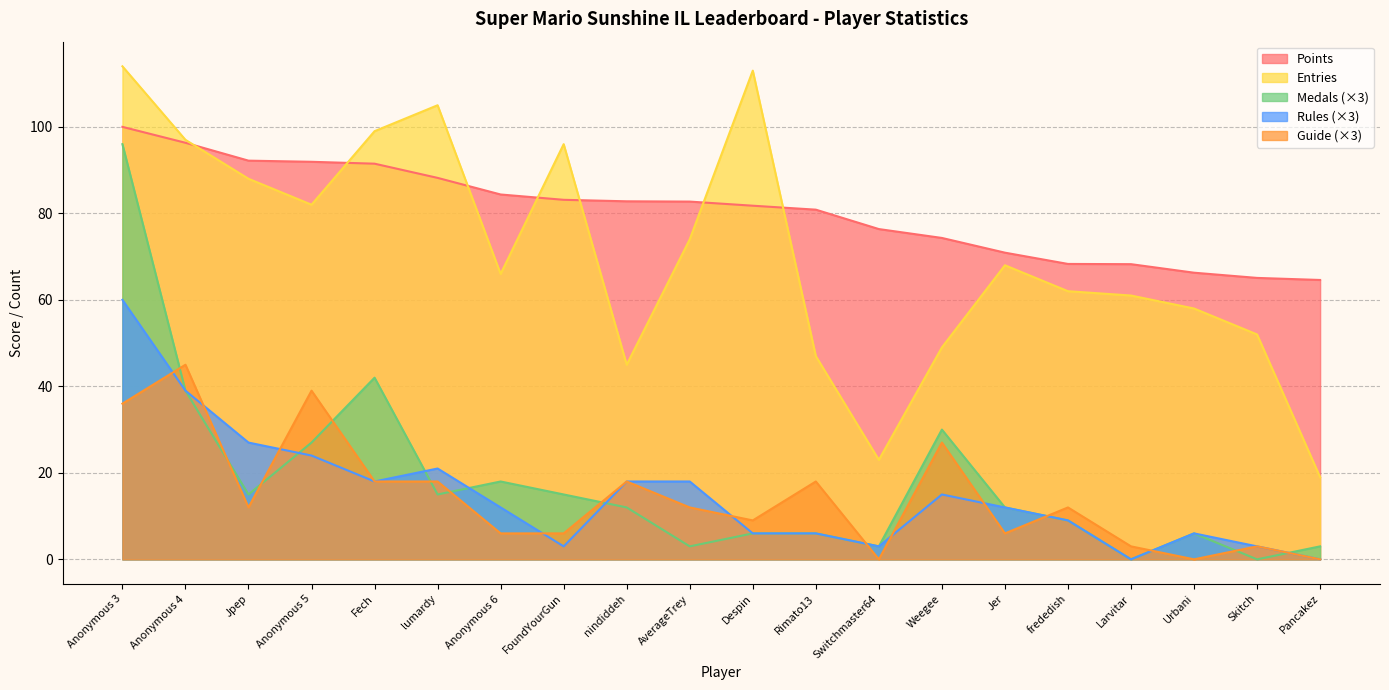

What is the difference between the maximum and minimum values in the Medals series?

96.0